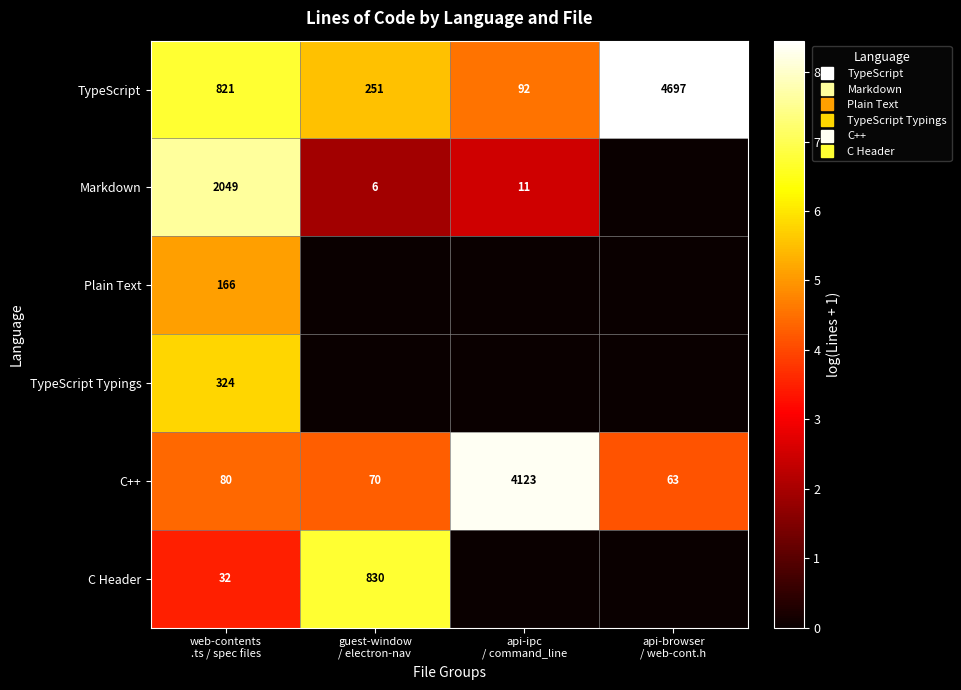

The Markdown series shows 1.9 at guest-window / electron-nav. True or false?

True